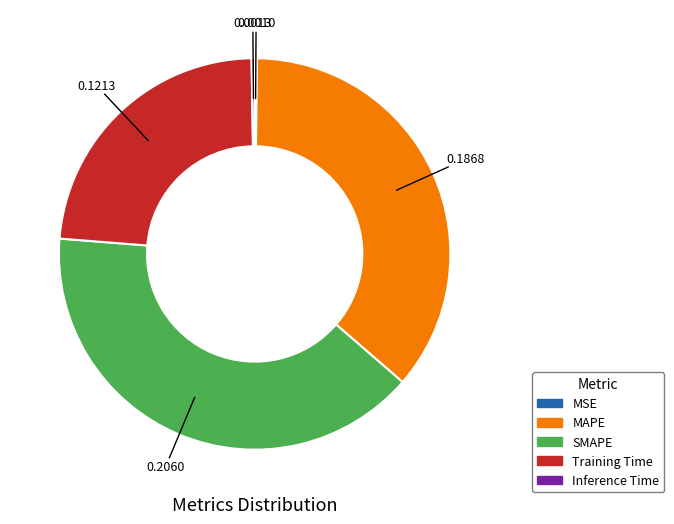

Is the sum of Training Time and SMAPE greater than half?

Yes